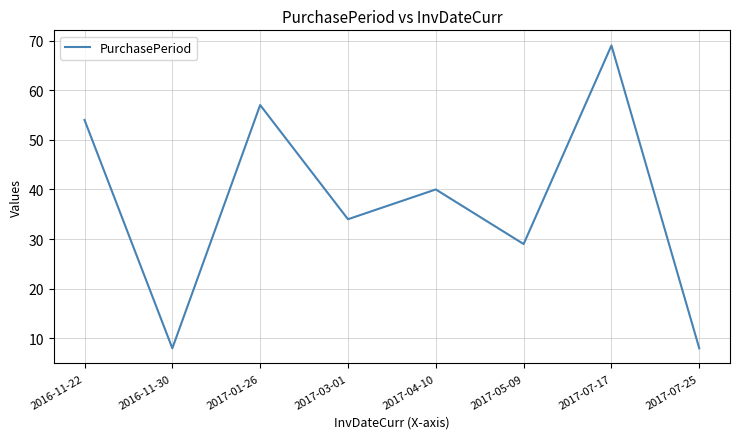

Reading left to right, extract all data points from this chart.

2016-11-22=54	2016-11-30=8	2017-01-26=57	2017-03-01=34	2017-04-10=40	2017-05-09=29	2017-07-17=69	2017-07-25=8